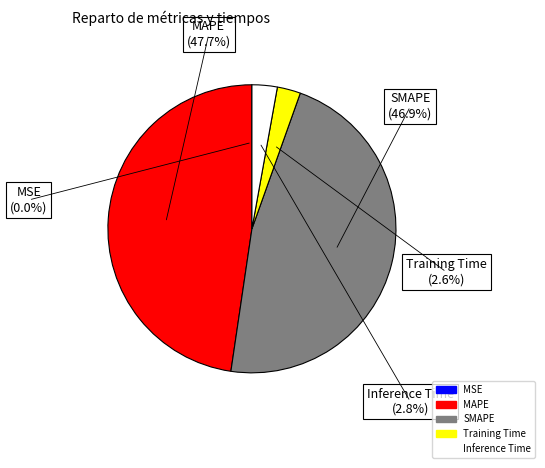

To the nearest percent, what is the difference between the Training Time and MAPE slice percentages?

45%